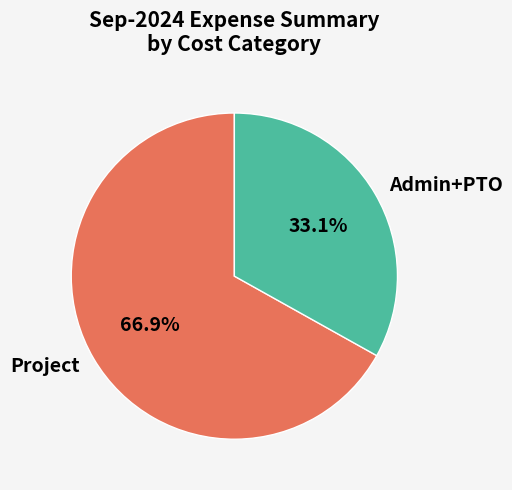

Is there any slice that represents more than half of the pie?

Yes